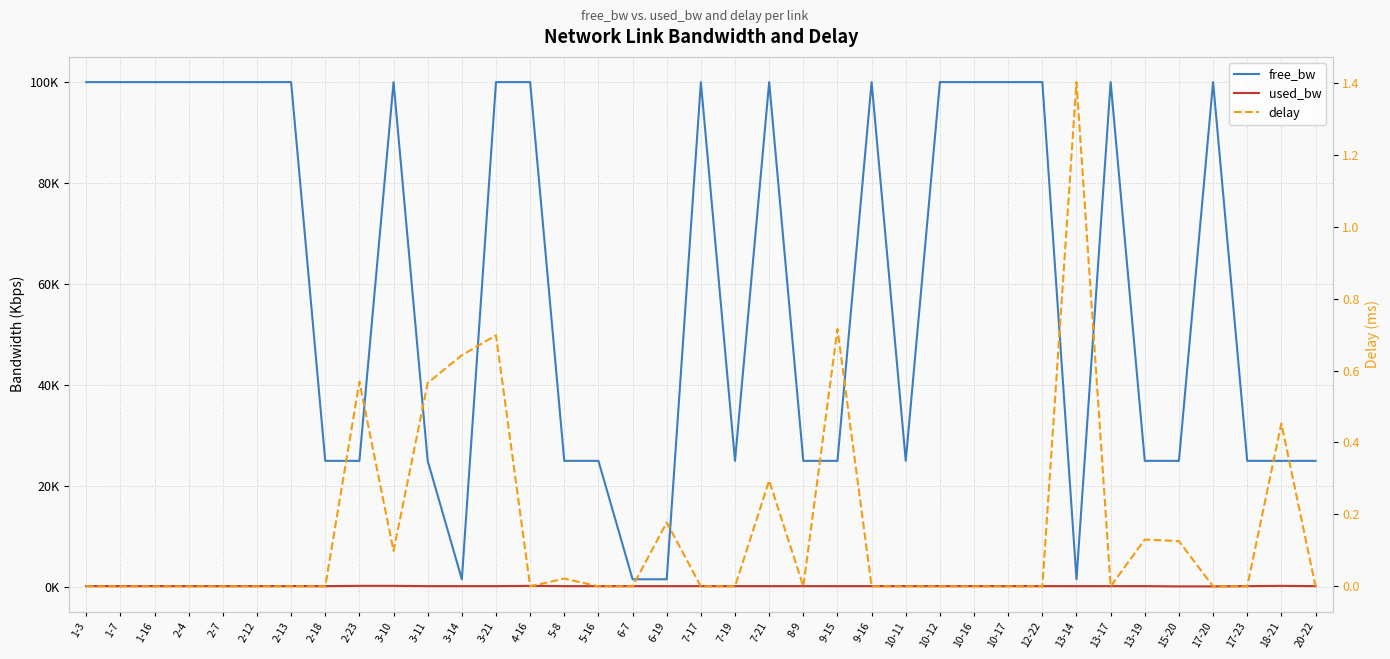

How many data points in used_bw are less than 192?

14